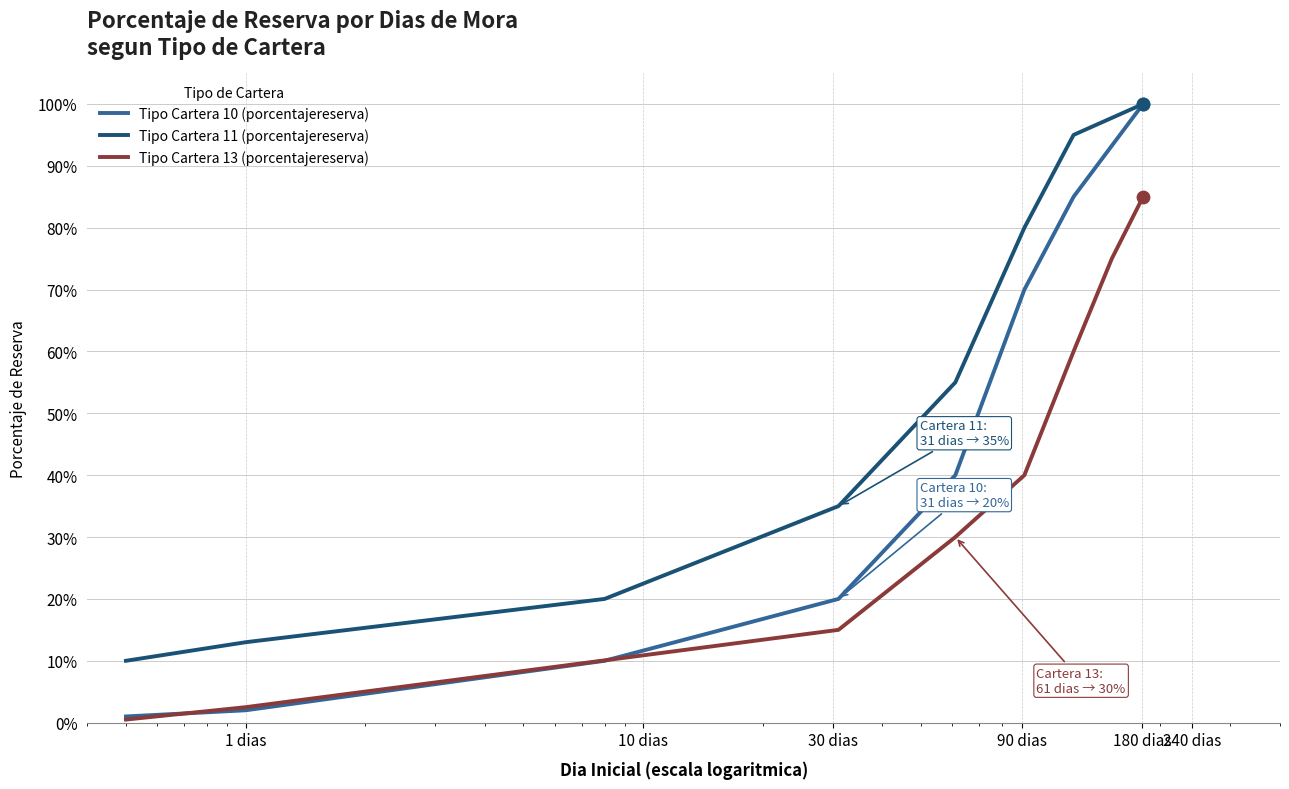

What are all the series names shown in the legend?

Tipo Cartera 10 (porcentajereserva), Tipo Cartera 11 (porcentajereserva), Tipo Cartera 13 (porcentajereserva)